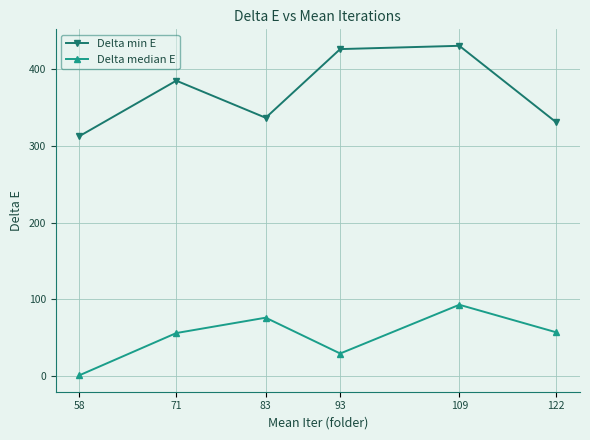

True or false: Delta median E and Delta min E cross at least once.

False